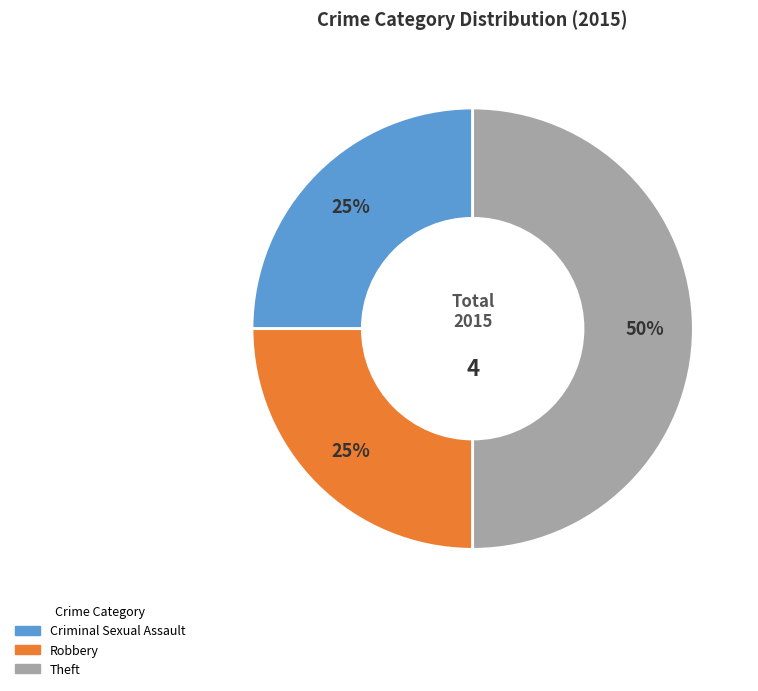

To the nearest percent, what portion does Criminal Sexual Assault represent?

25%